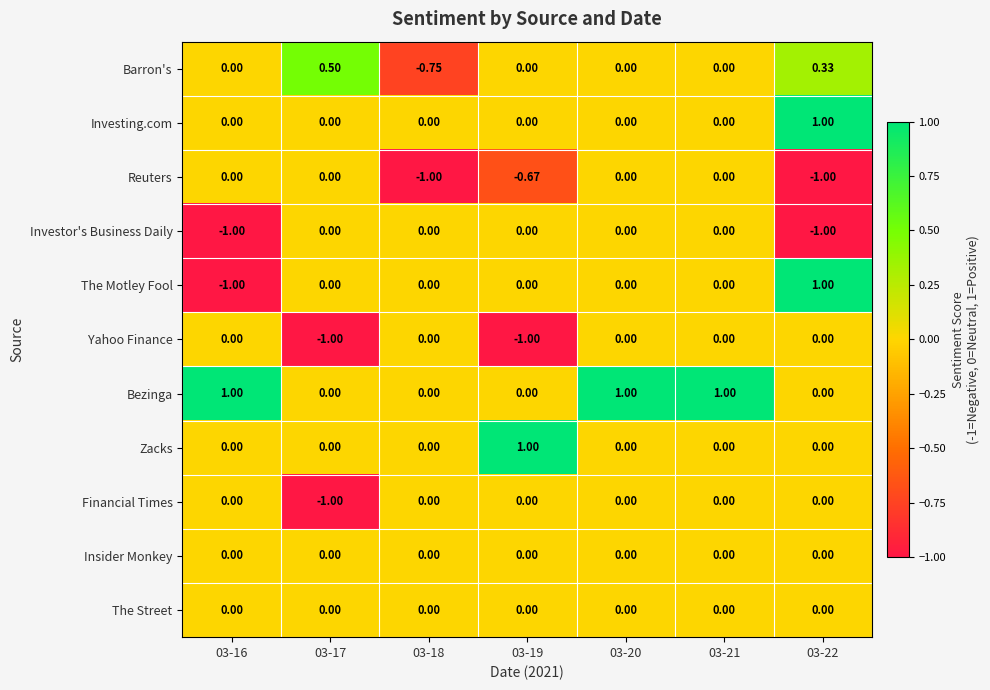

Which series has the largest range (max minus min)?

The Motley Fool